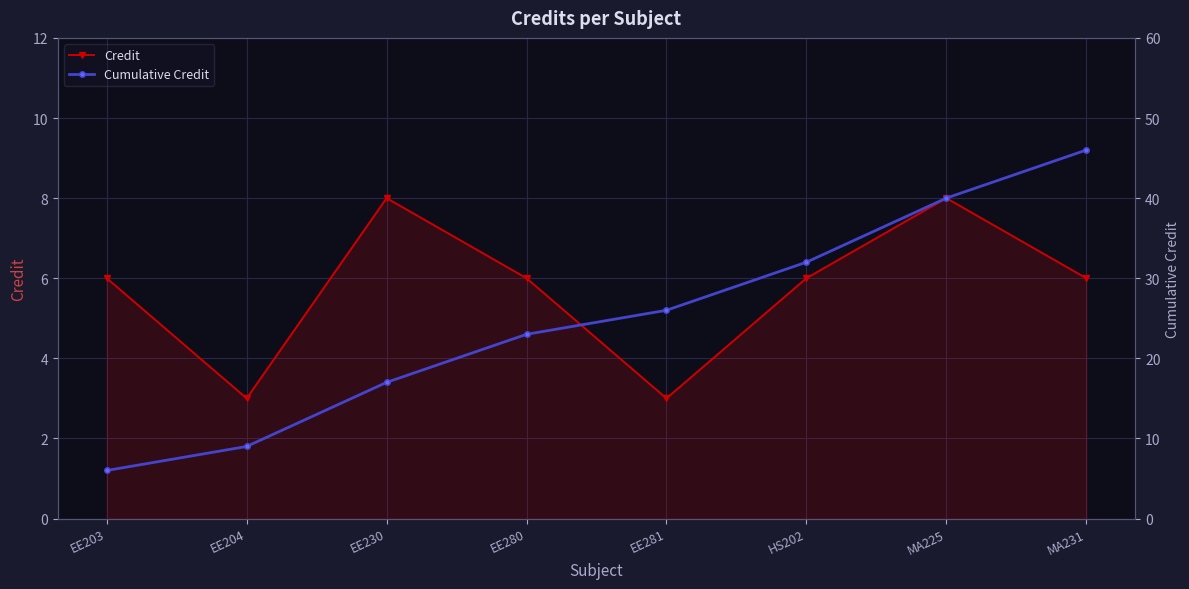

Reading right to left, list all the values displayed in this chart.

Credit: MA231=6	MA225=8	HS202=6	EE281=3	EE280=6	EE230=8	EE204=3	EE203=6
Cumulative Credit: MA231=46	MA225=40	HS202=32	EE281=26	EE280=23	EE230=17	EE204=9	EE203=6